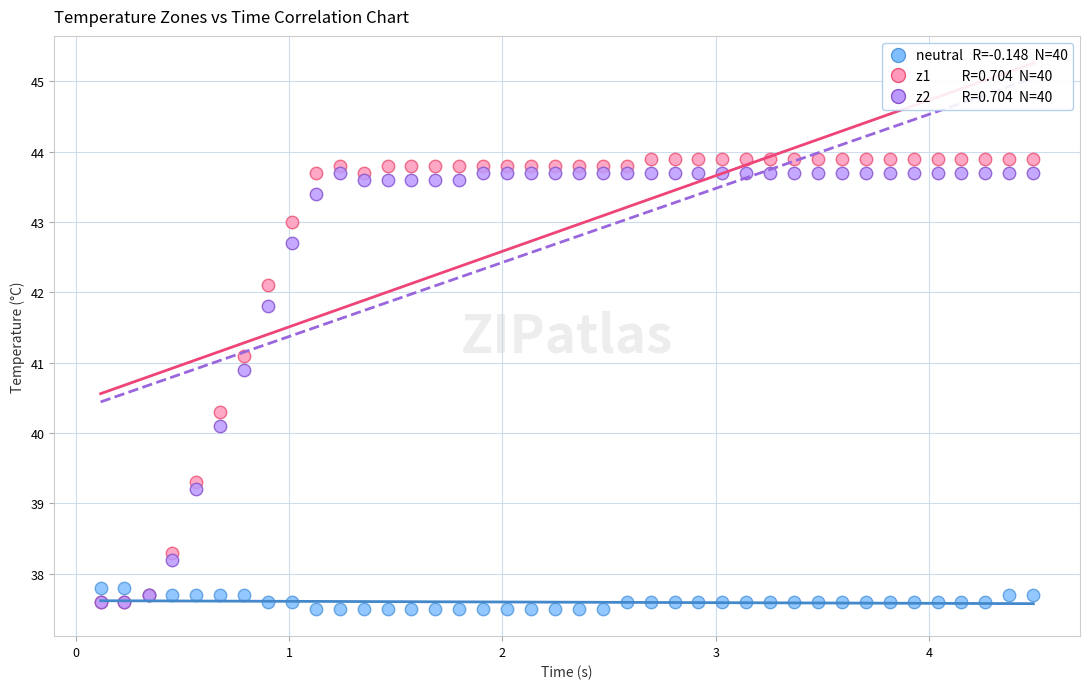

Across all series, what Y value is closest to 40?

40.1